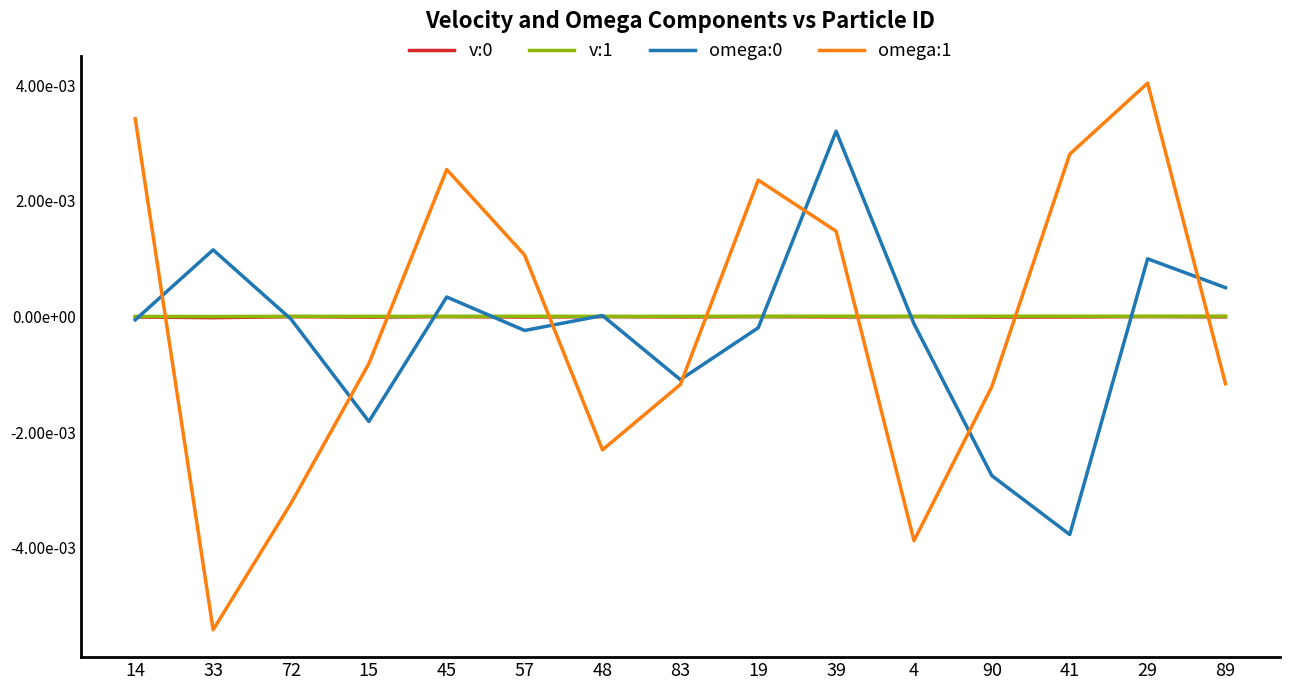

Is this an area chart (filled region under the line)?

No